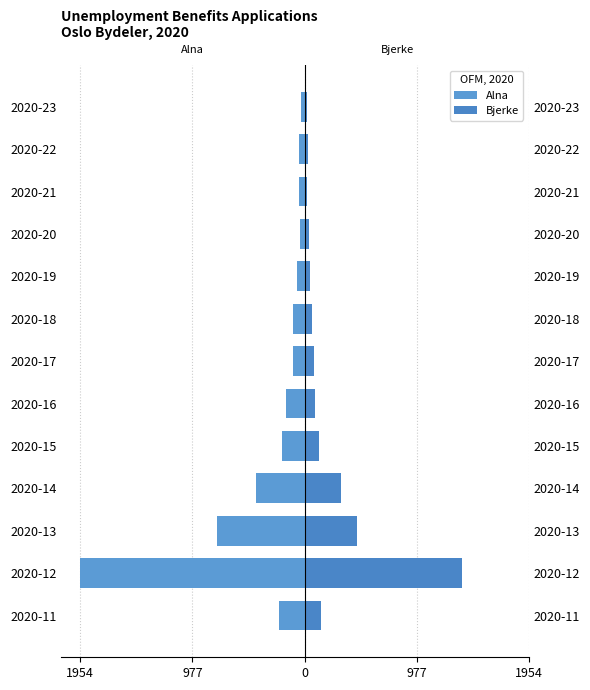

Reading right to left, transcribe all the data shown in this chart.

Alna: -27	-46	-45	-43	-64	-99	-100	-162	-195	-425	-763	-1954	-221
Bjerke: 19	28	23	38	49	68	80	95	129	315	461	1371	147